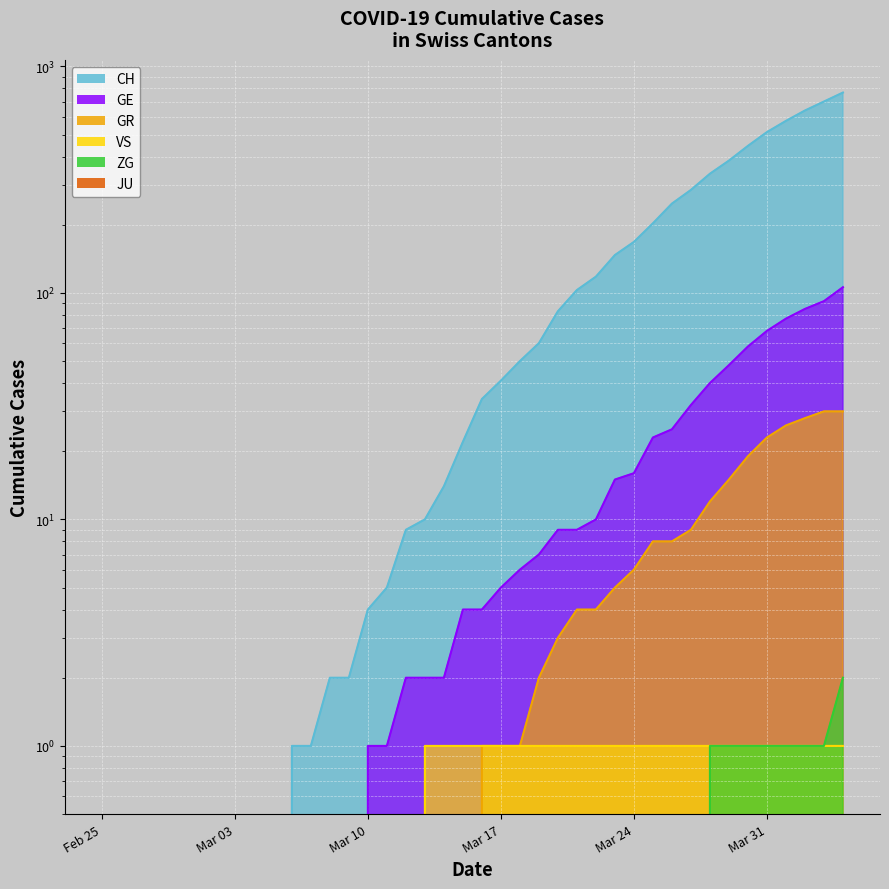

Is the value of VS at 17 greater than the value of GE at 38?

No